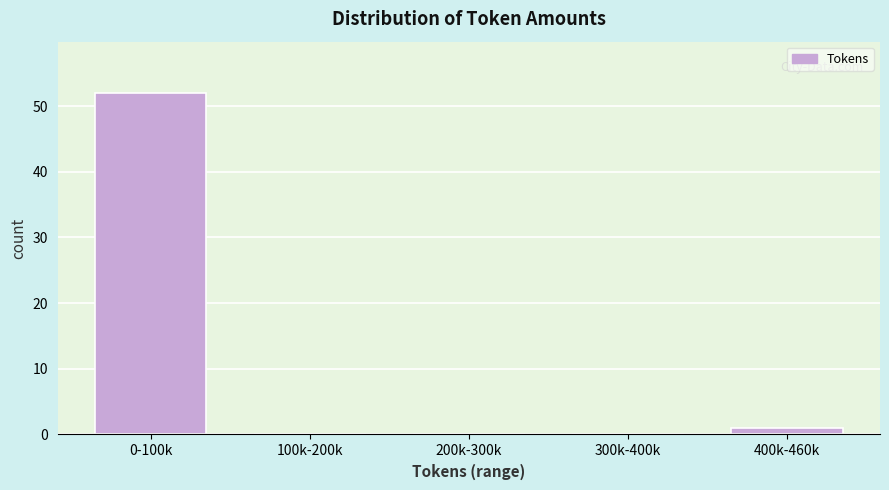

Reading left to right, list all the values displayed in this chart.

0-100k=52	100k-200k=0	200k-300k=0	300k-400k=0	400k-460k=1